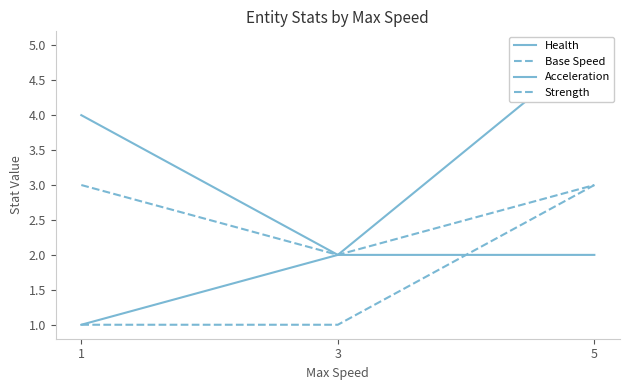

At how many categories does at least one series exceed 4?

1